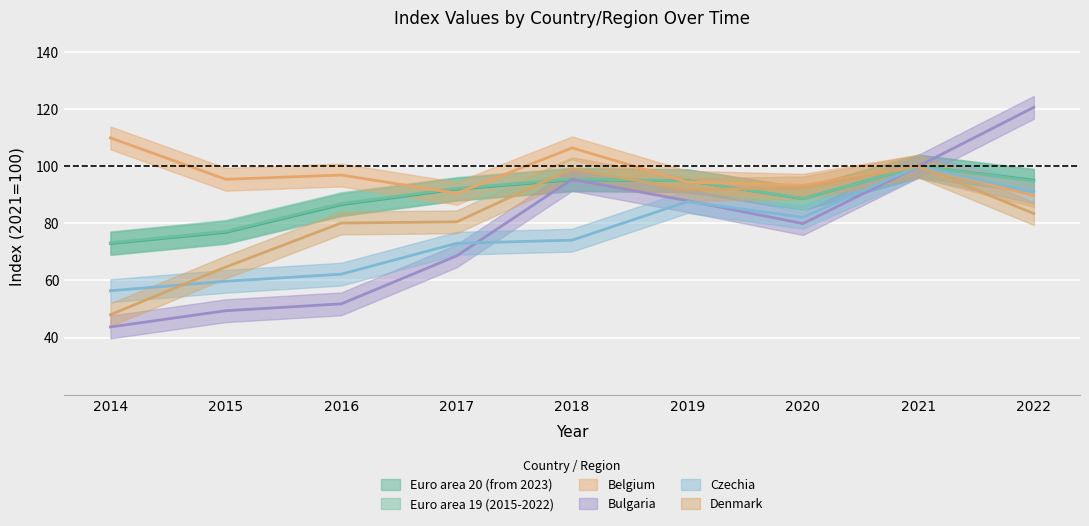

After their last crossing, which series has the higher values: Bulgaria or Euro area 20 (from 2023)?

Euro area 20 (from 2023)